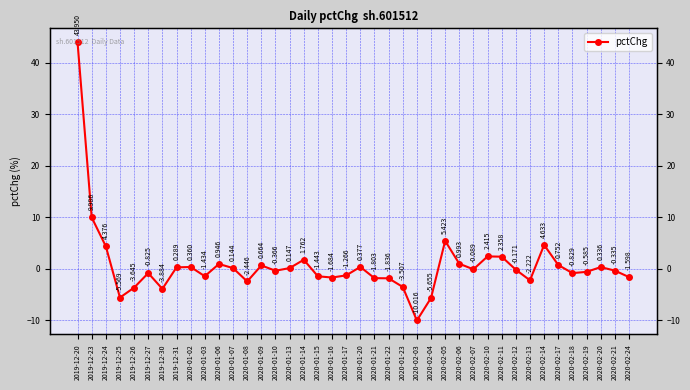

Rank the categories by value from lowest to highest.

2020-02-03, 2020-02-04, 2019-12-25, 2019-12-30, 2019-12-26, 2020-01-23, 2020-01-08, 2020-02-13, 2020-01-22, 2020-01-21, 2020-01-16, 2020-02-24, 2020-01-15, 2020-01-03, 2020-01-17, 2020-02-18, 2019-12-27, 2020-02-19, 2020-01-10, 2020-02-21, 2020-02-12, 2020-02-07, 2020-01-07, 2020-01-13, 2019-12-31, 2020-02-20, 2020-01-02, 2020-01-20, 2020-01-09, 2020-02-17, 2020-01-06, 2020-02-06, 2020-01-14, 2020-02-11, 2020-02-10, 2019-12-24, 2020-02-14, 2020-02-05, 2019-12-23, 2019-12-20